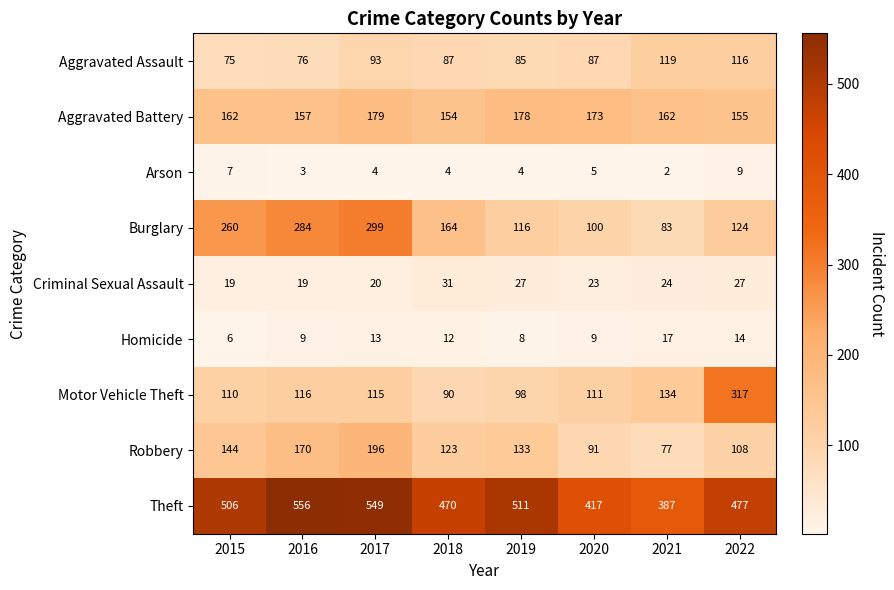

What is the total value across all series at 2015?

1289